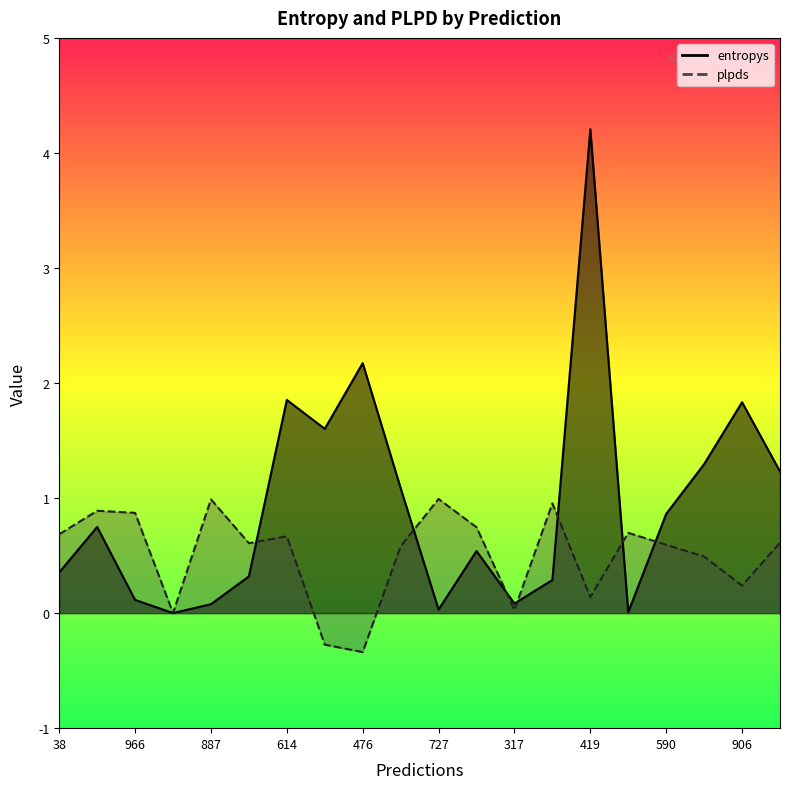

The value of entropys at 476 is 0.6. True or false?

False